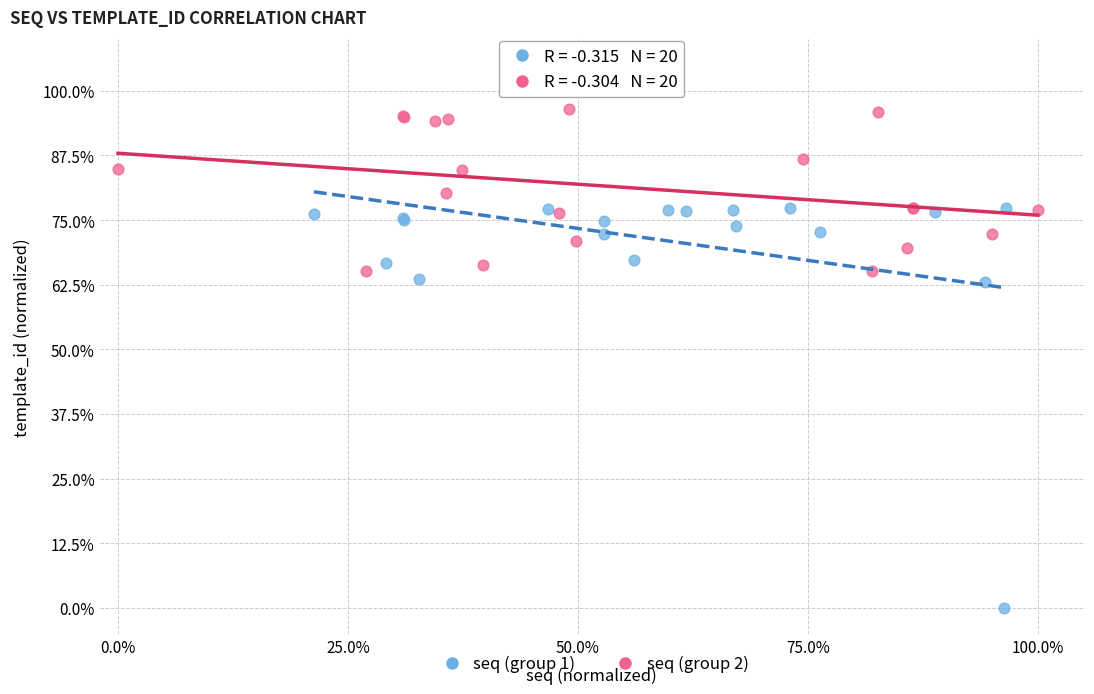

Which series has the largest Y range (max minus min)?

seq (group 1)